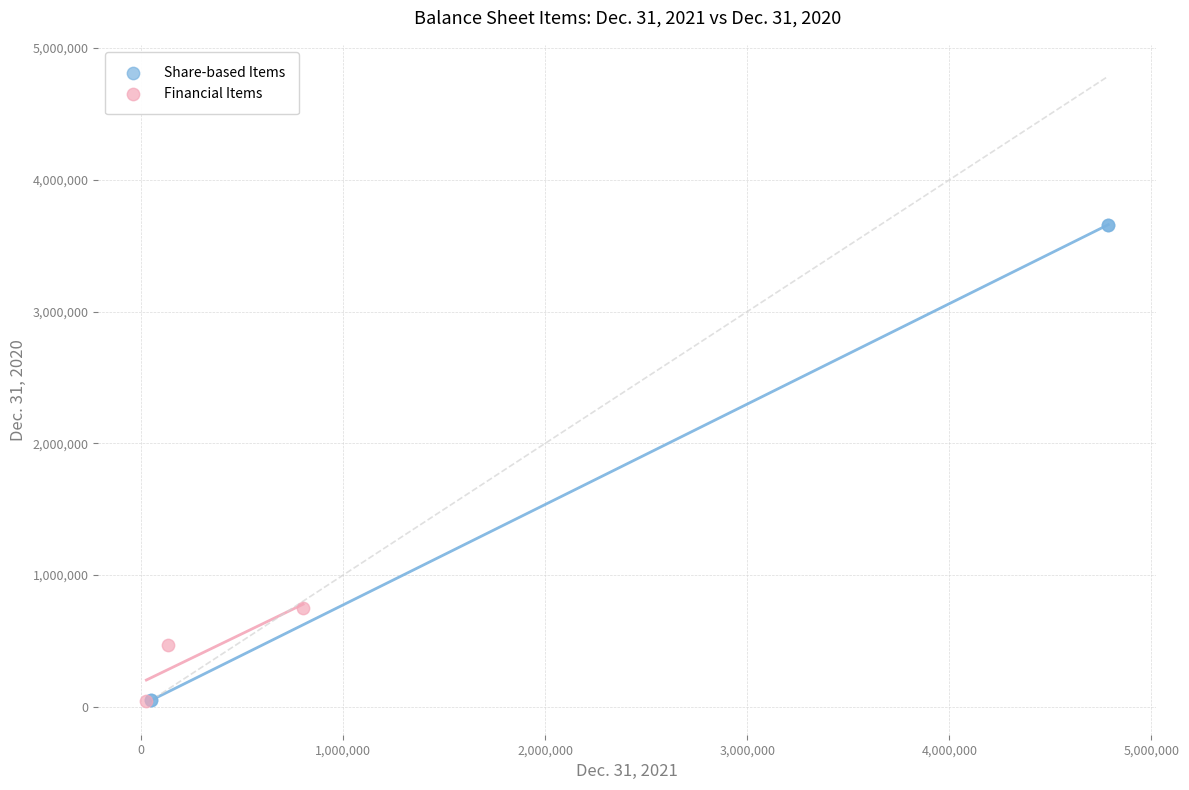

Which series has the widest spread of Y values?

Share-based Items